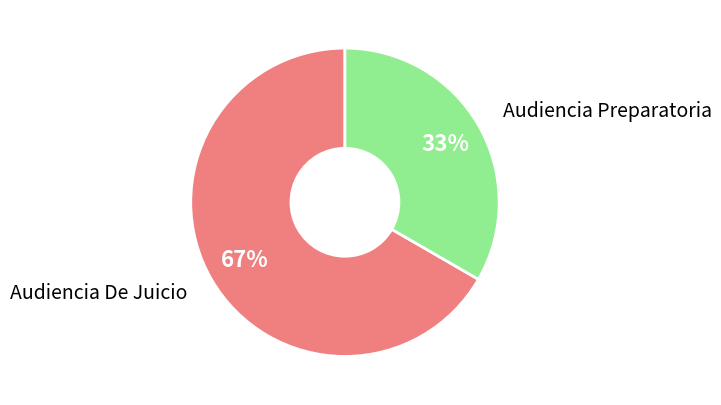

Count the number of slices in the pie.

2